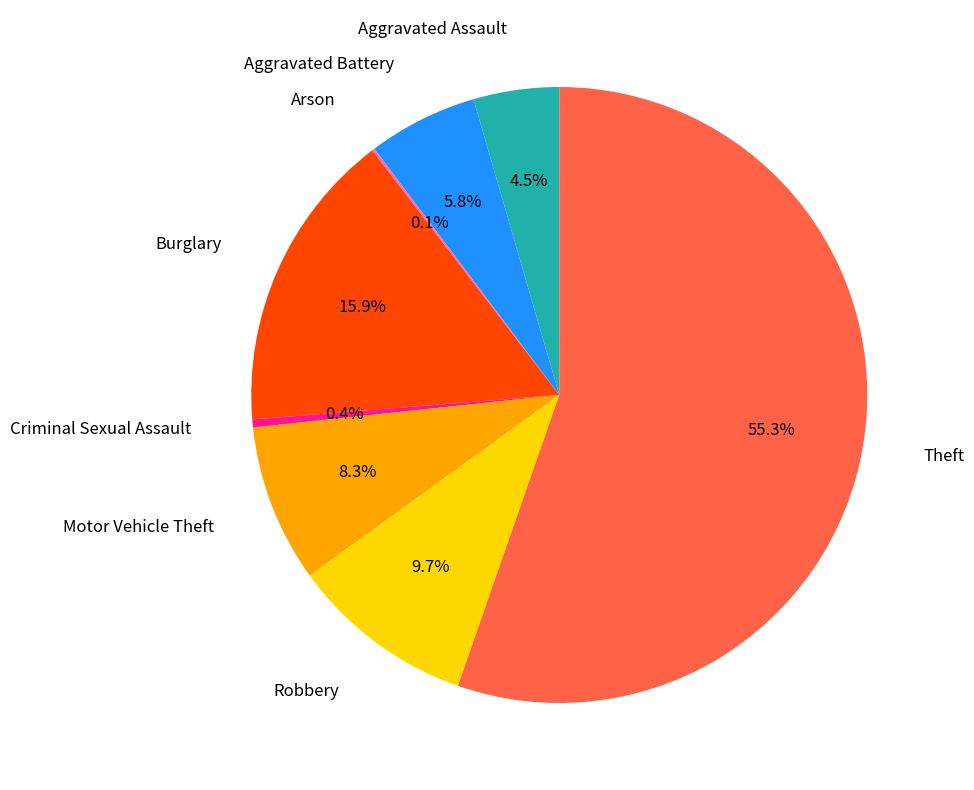

Is there any slice that represents more than half of the pie?

Yes